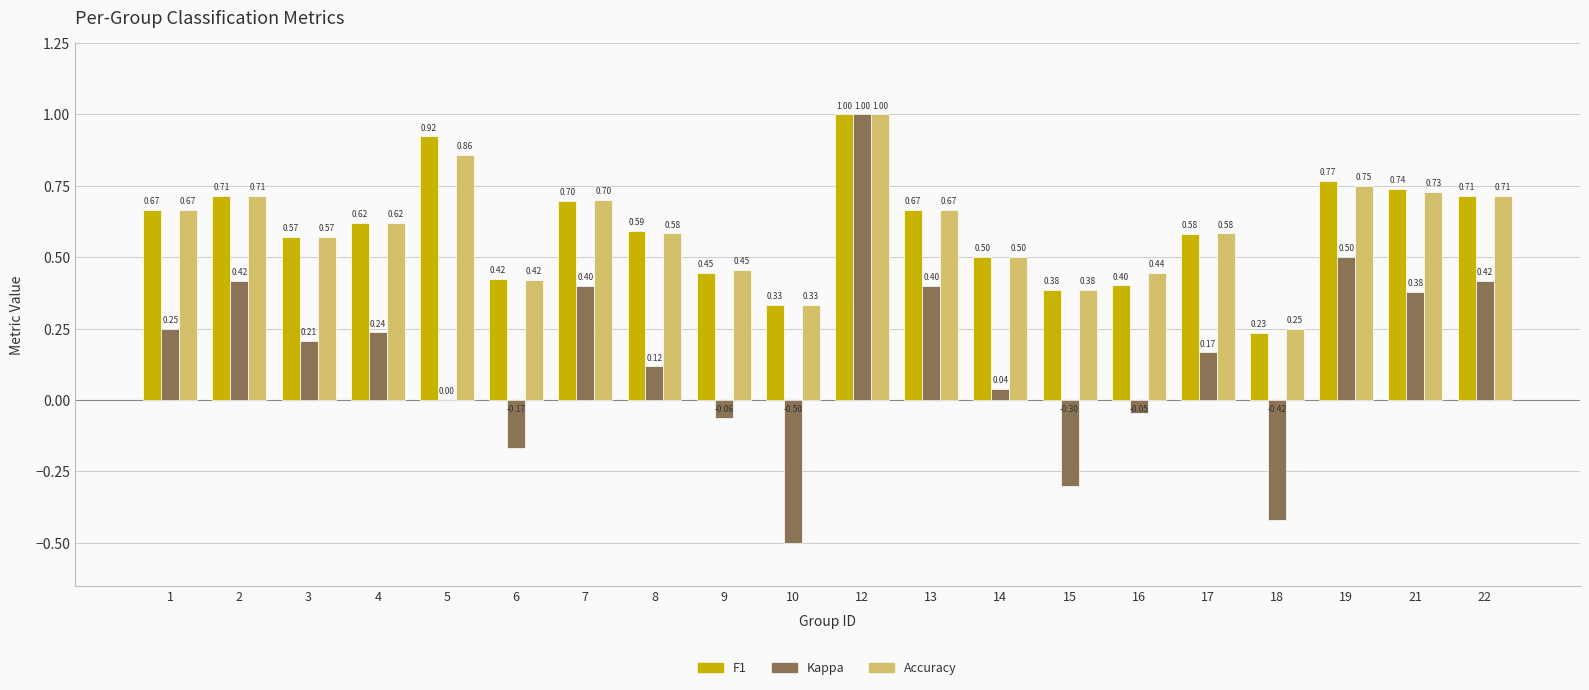

What is the total value across all series at 2?

1.8